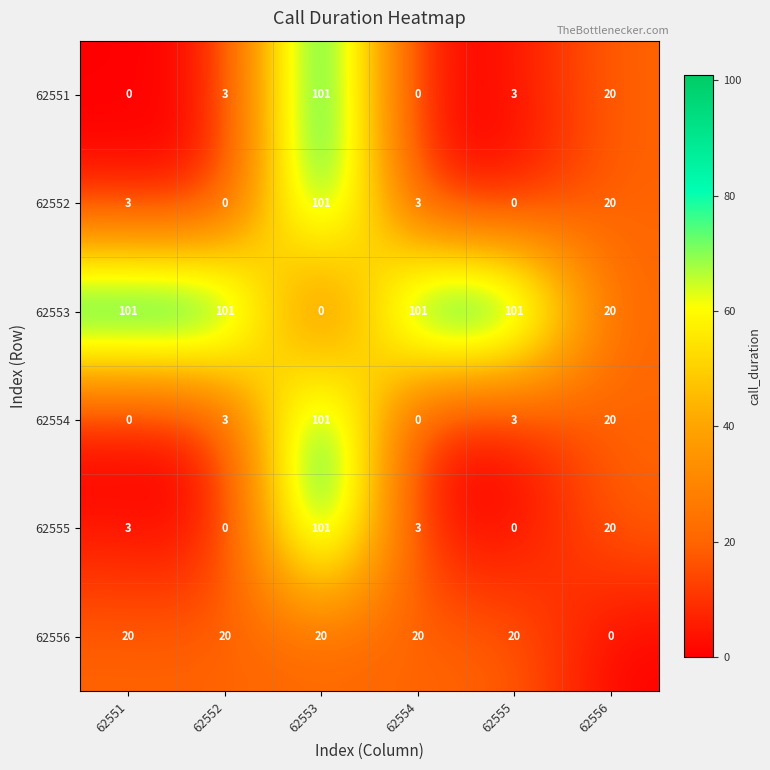

The value of 62555 at 62556 is 20. True or false?

True